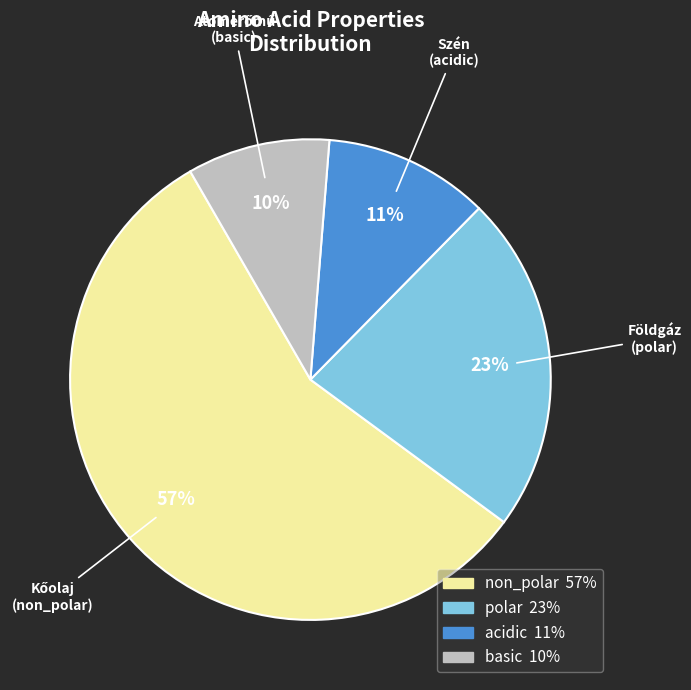

How many segments does this pie chart have?

4